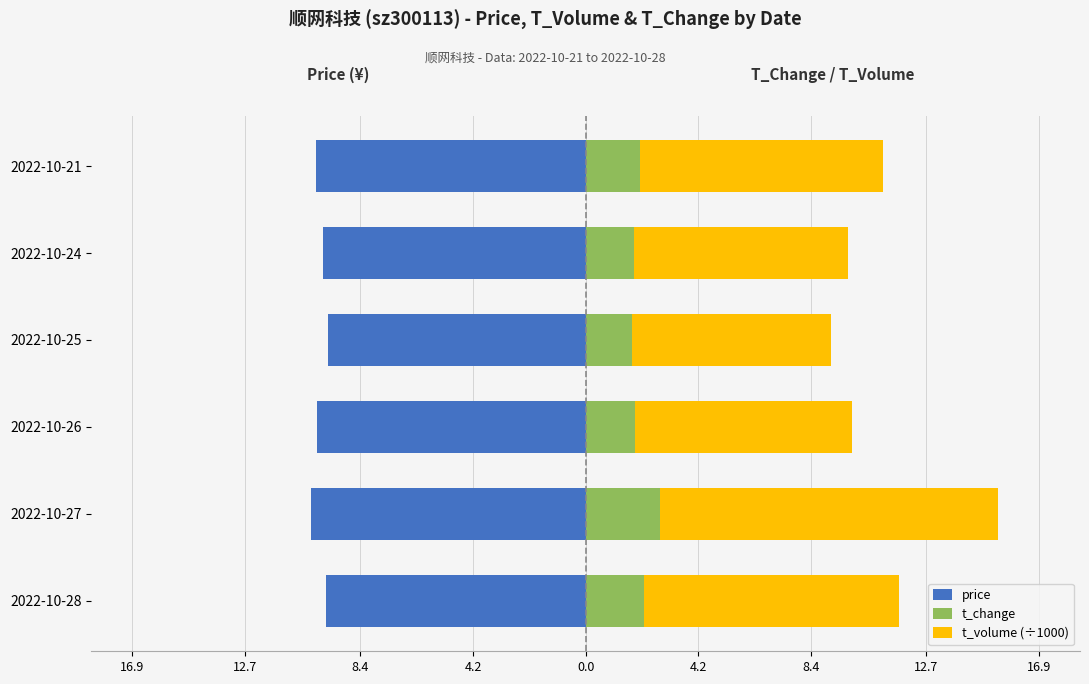

The value of price at 2022-10-21 is -10.0. True or false?

True